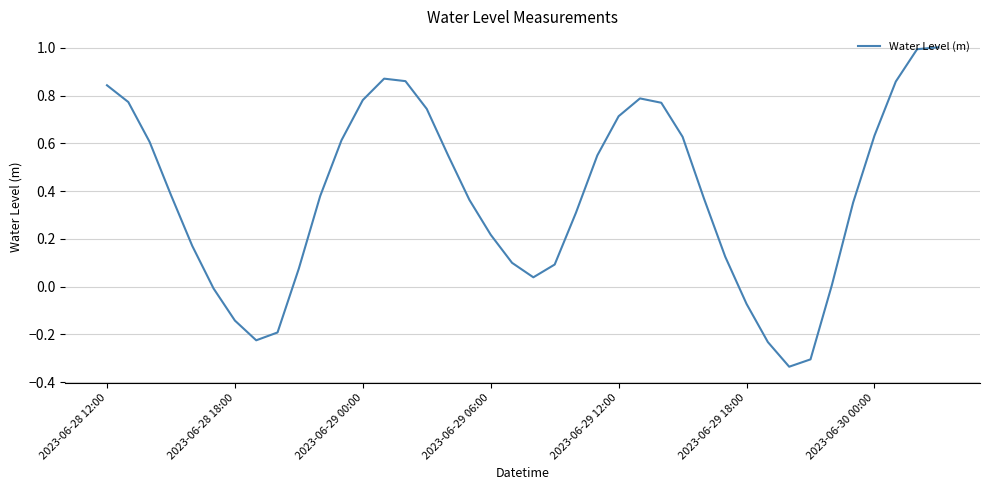

What is the greatest value displayed?

1.0